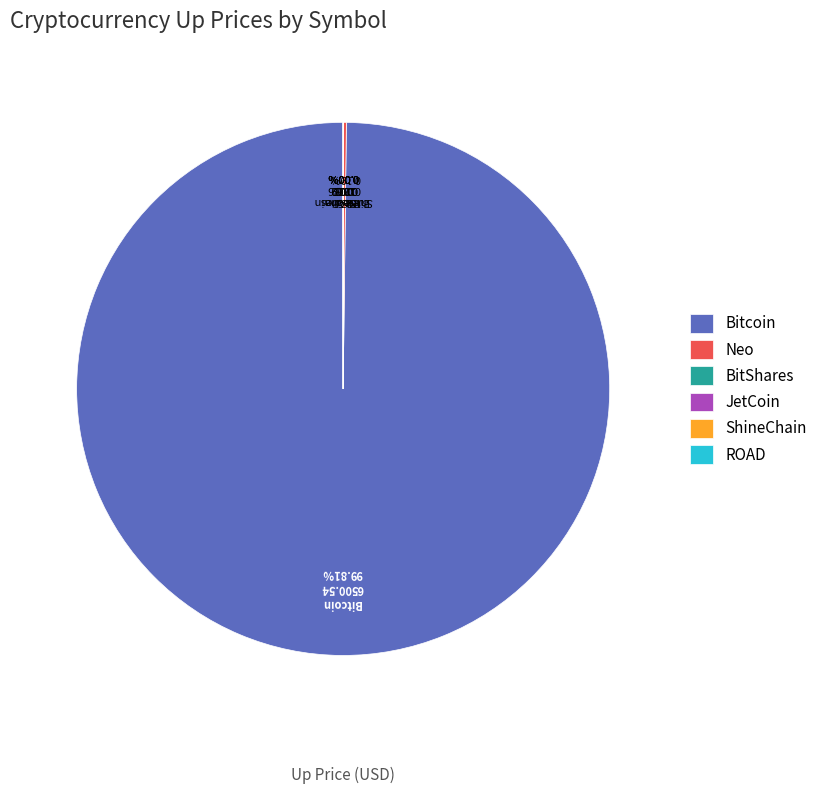

Which category has the biggest portion of the pie?

Bitcoin